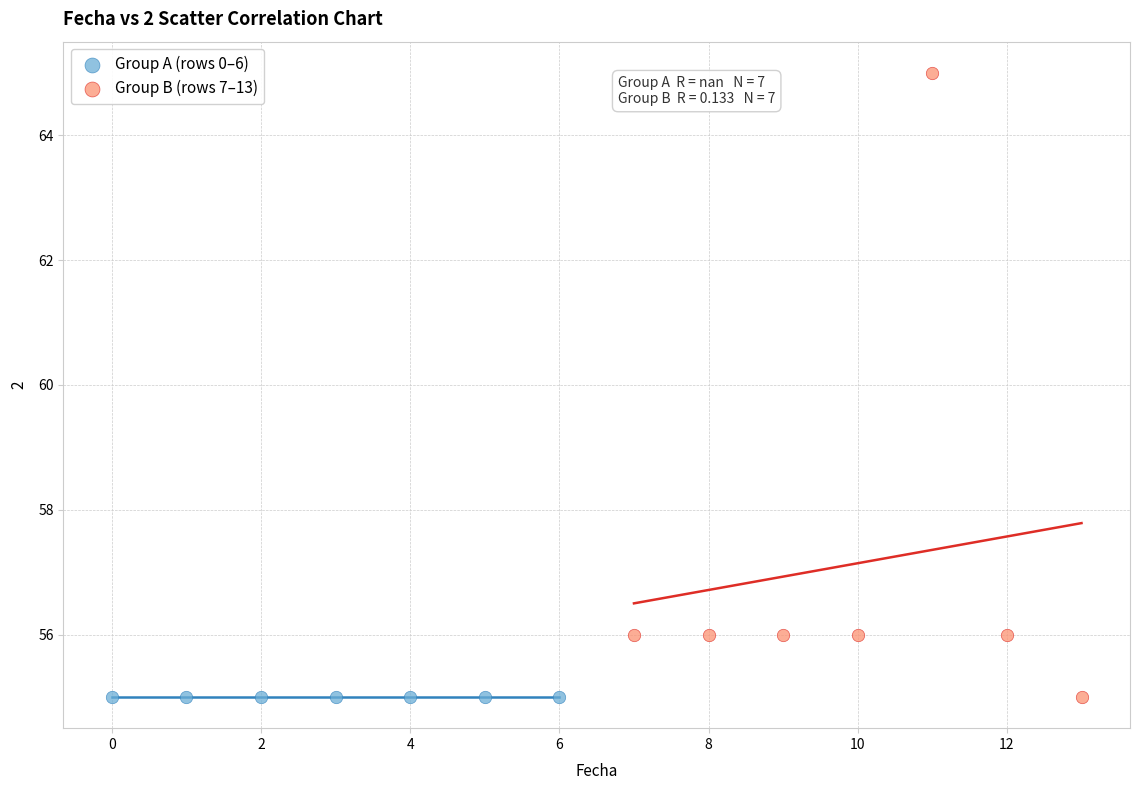

Which series reaches the maximum Y coordinate?

Group B (rows 7–13)